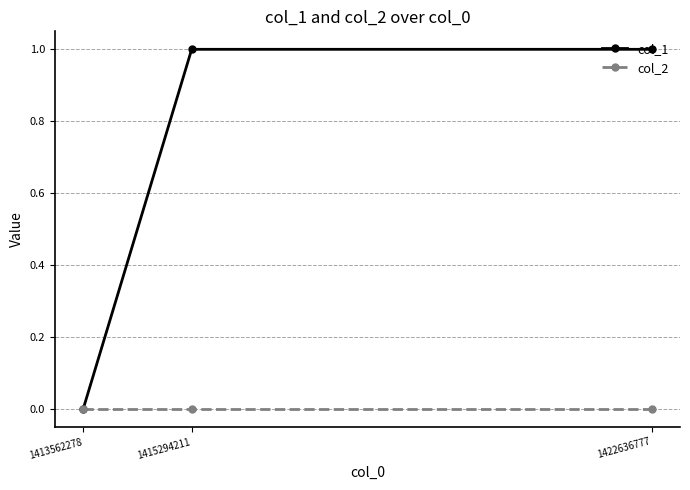

Reading left to right, transcribe all the data shown in this chart.

col_1: 1413562278=0	1415294211=1	1422636777=1
col_2: 1413562278=0	1415294211=0	1422636777=0